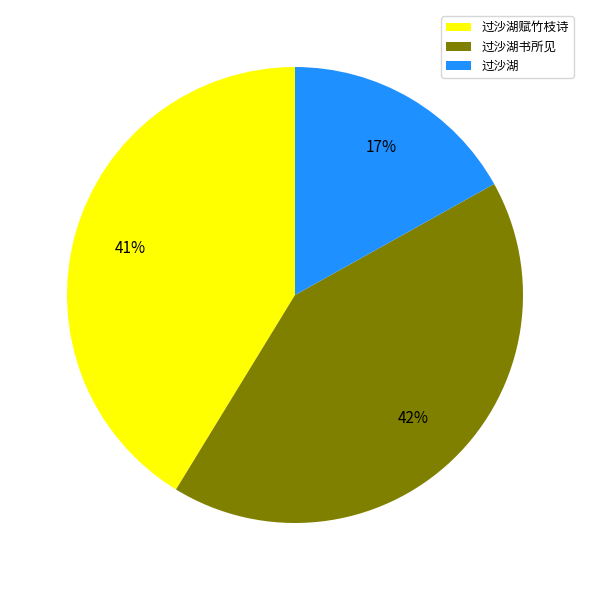

How many segments does this pie chart have?

3